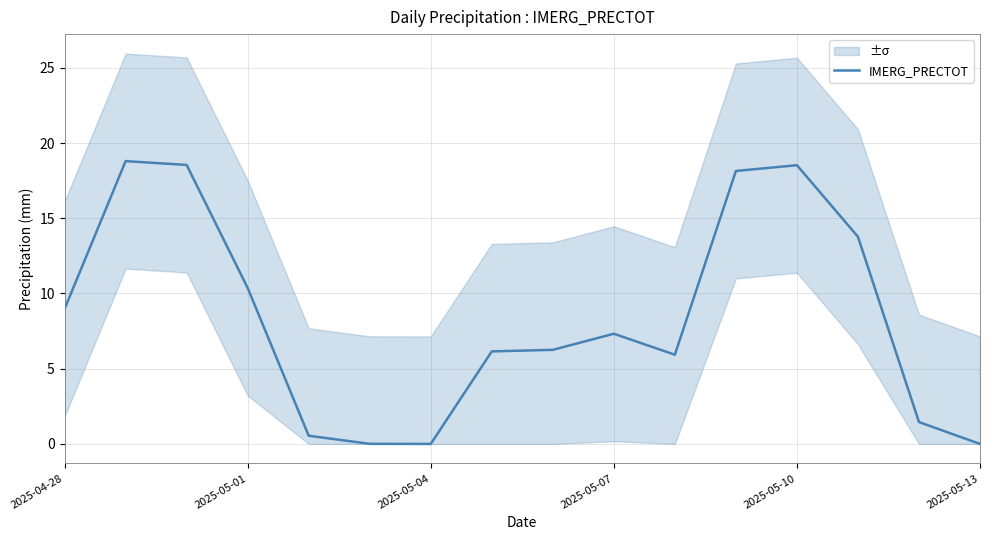

How many lines are shown in the chart?

1